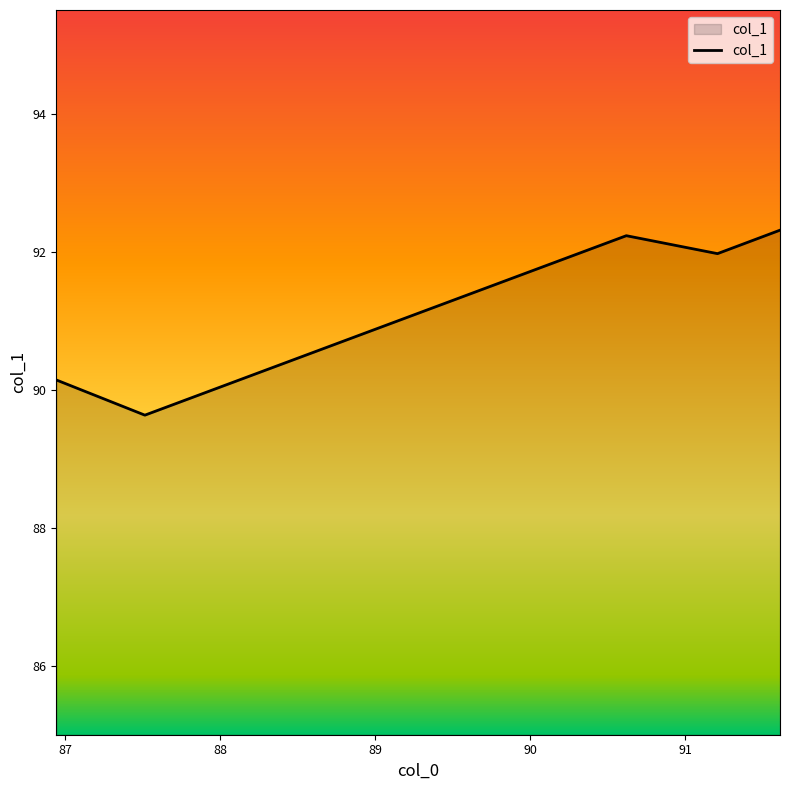

What is the average value?

91.3